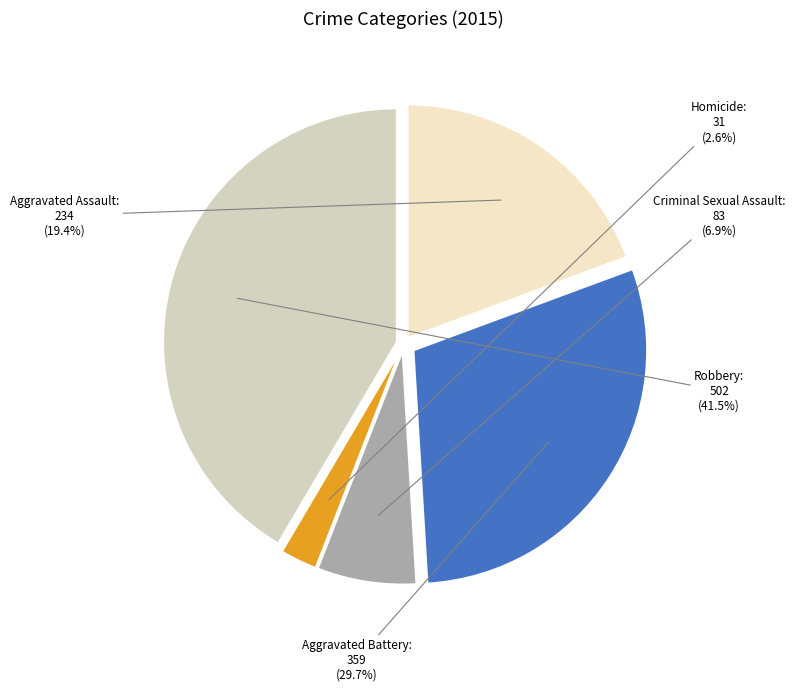

What is the ratio of the value at Aggravated Battery to the value at Robbery?

0.7